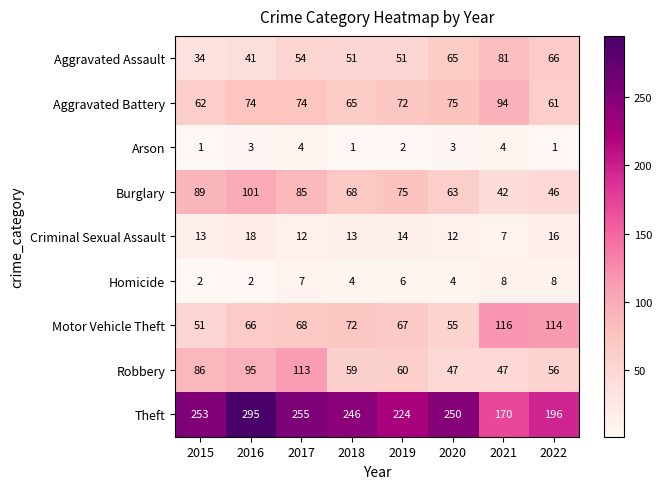

What is the difference between the Homicide values at 2020 and 2017?

3